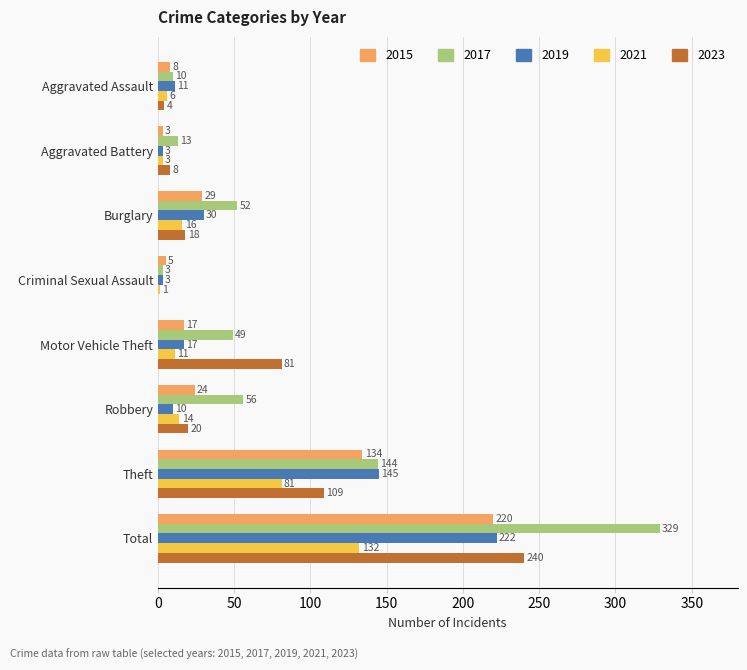

Which series has the largest total across all categories?

2017